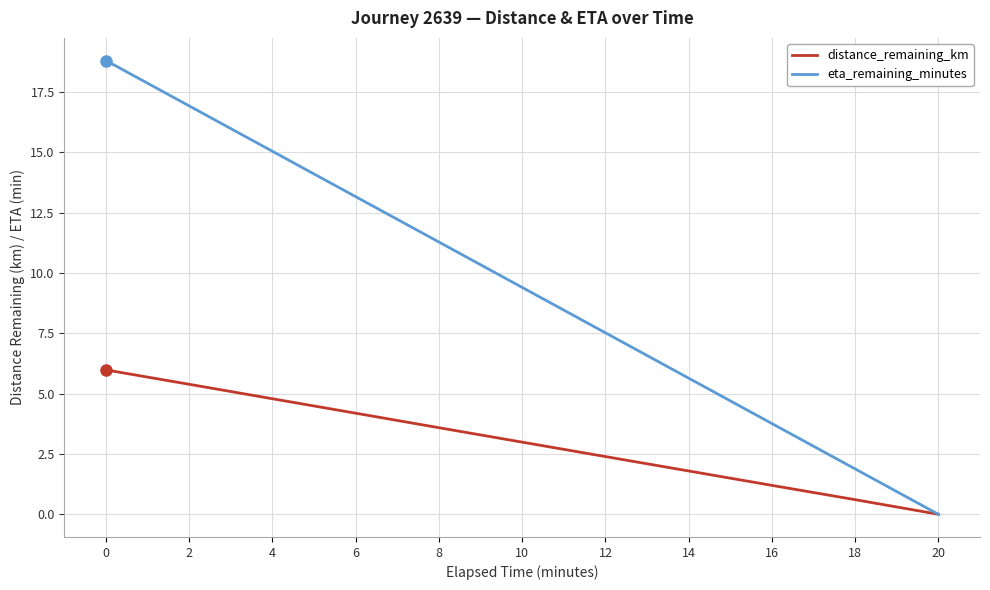

How many lines are shown in the chart?

2